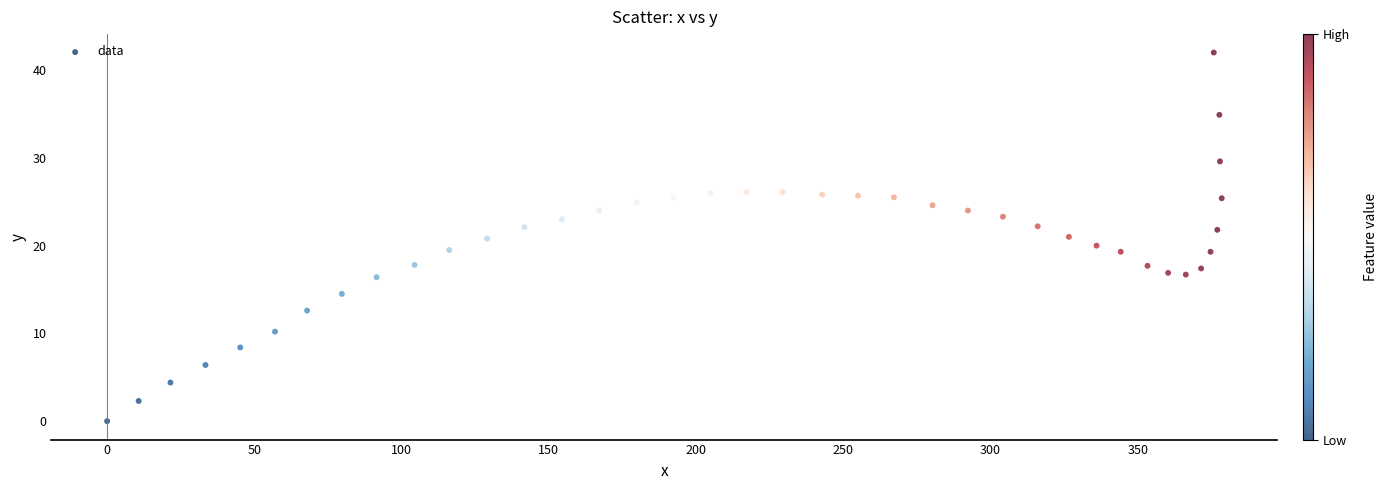

What is the range of X values (max minus min)?

378.5